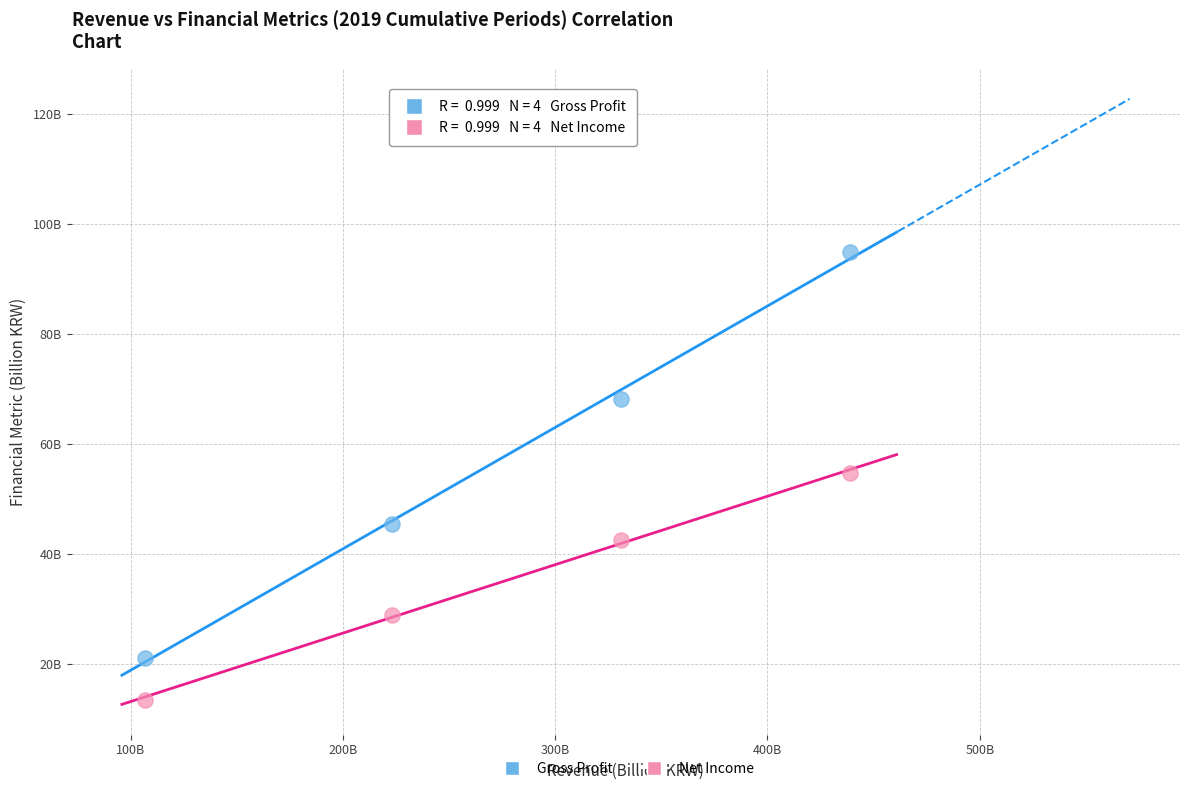

Which series has the widest spread of Y values?

Gross Profit